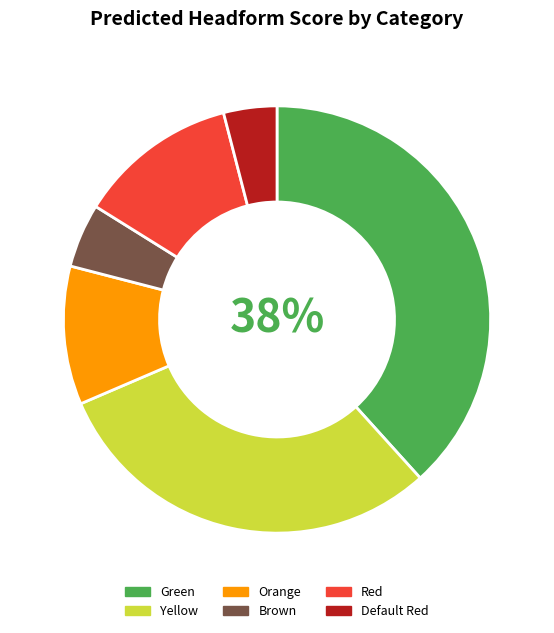

To the nearest percent, what percentage of the pie is Default Red?

4%